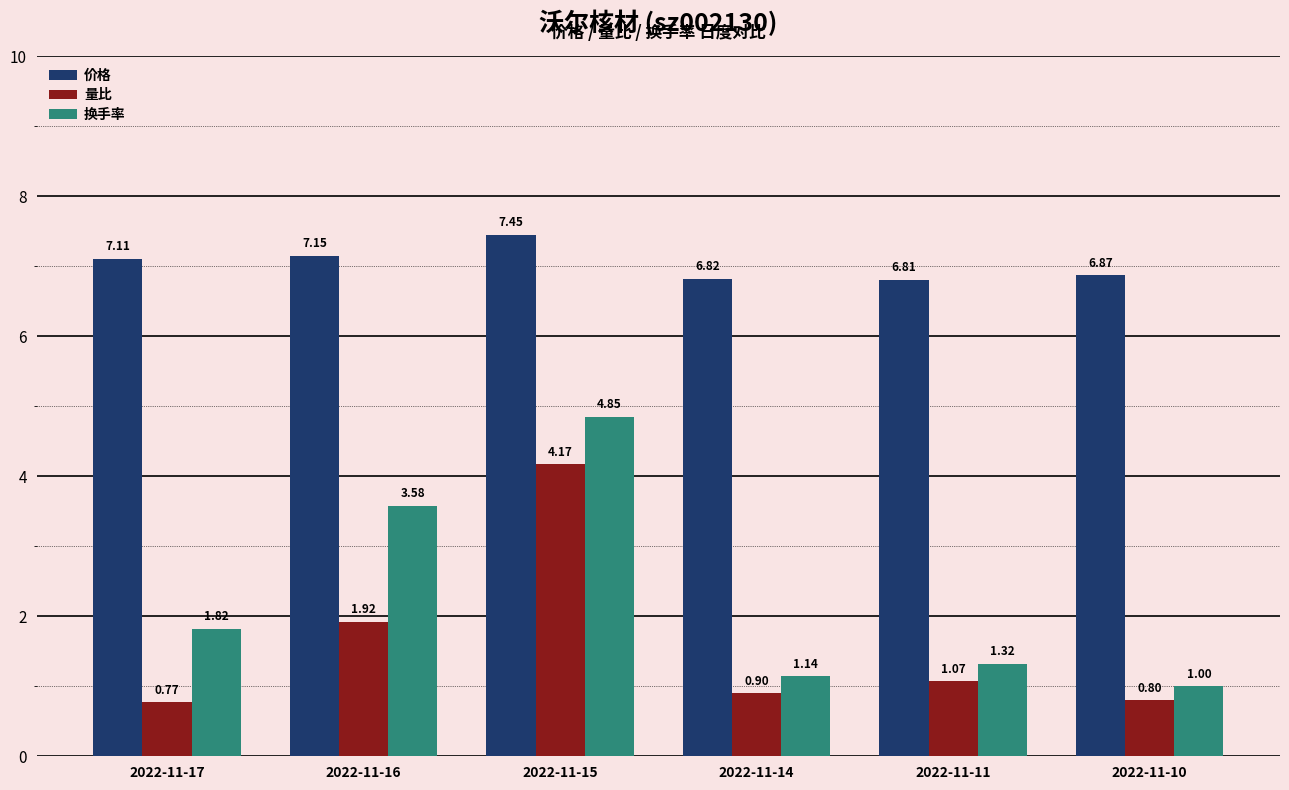

What is the difference between the highest and lowest values at 2022-11-11?

5.7